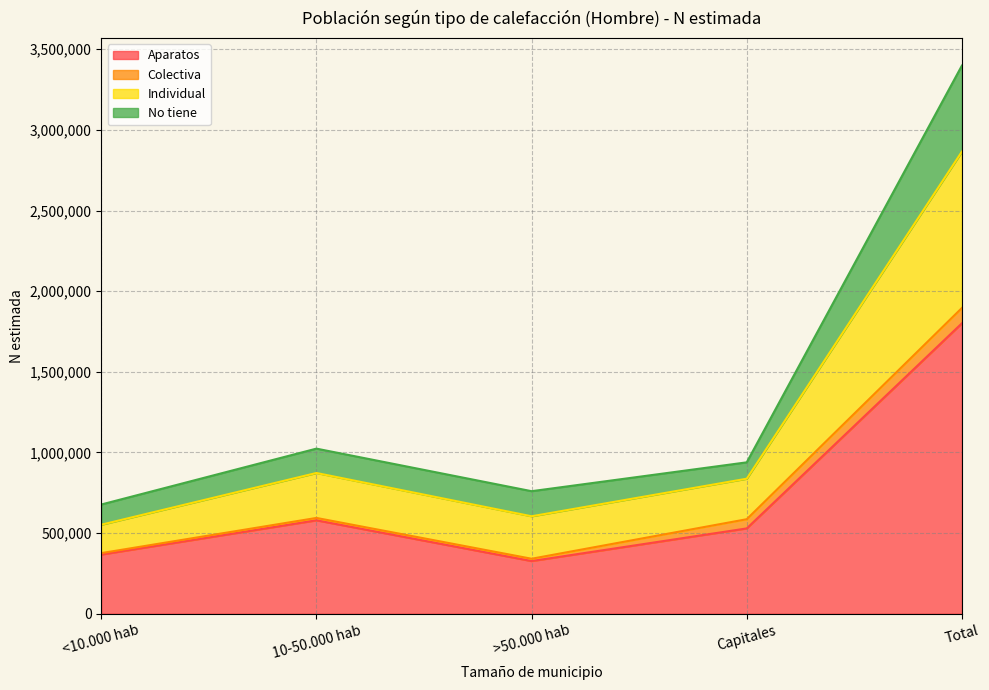

How many interior local valleys does the Aparatos series have?

1